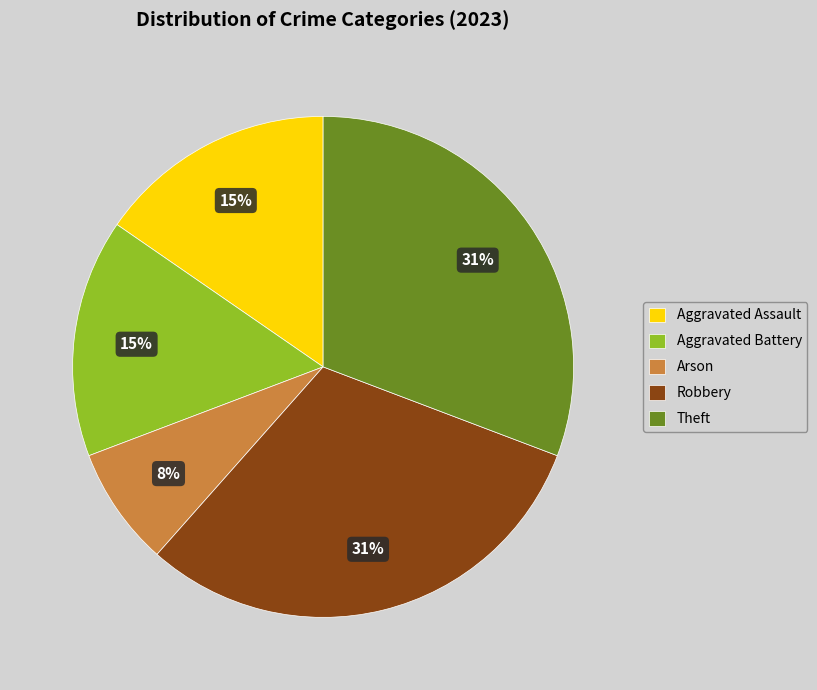

True or false: Arson accounts for 16% of the total.

False